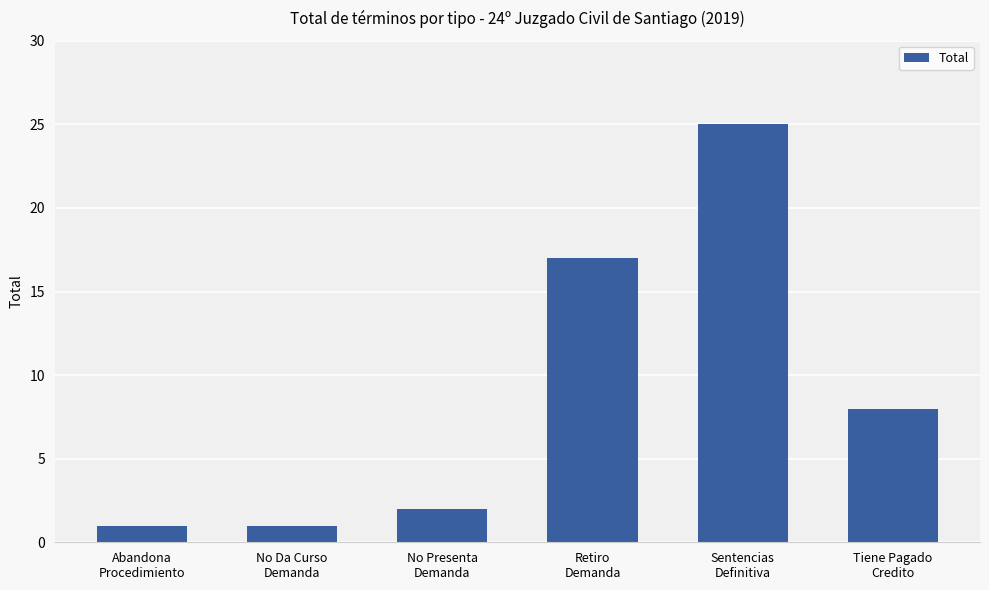

Approximately how many times larger is the value at Sentencias
Definitiva compared to No Presenta
Demanda?

12.5